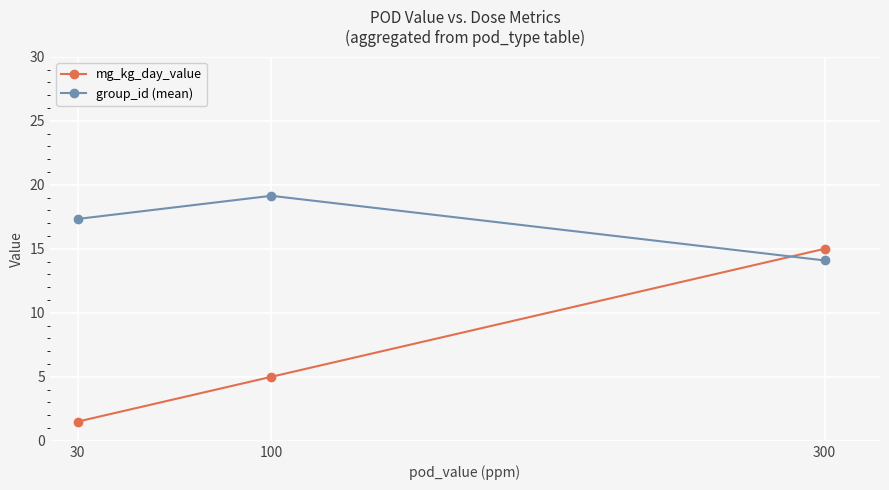

What is the sum of all mg_kg_day_value values?

21.5